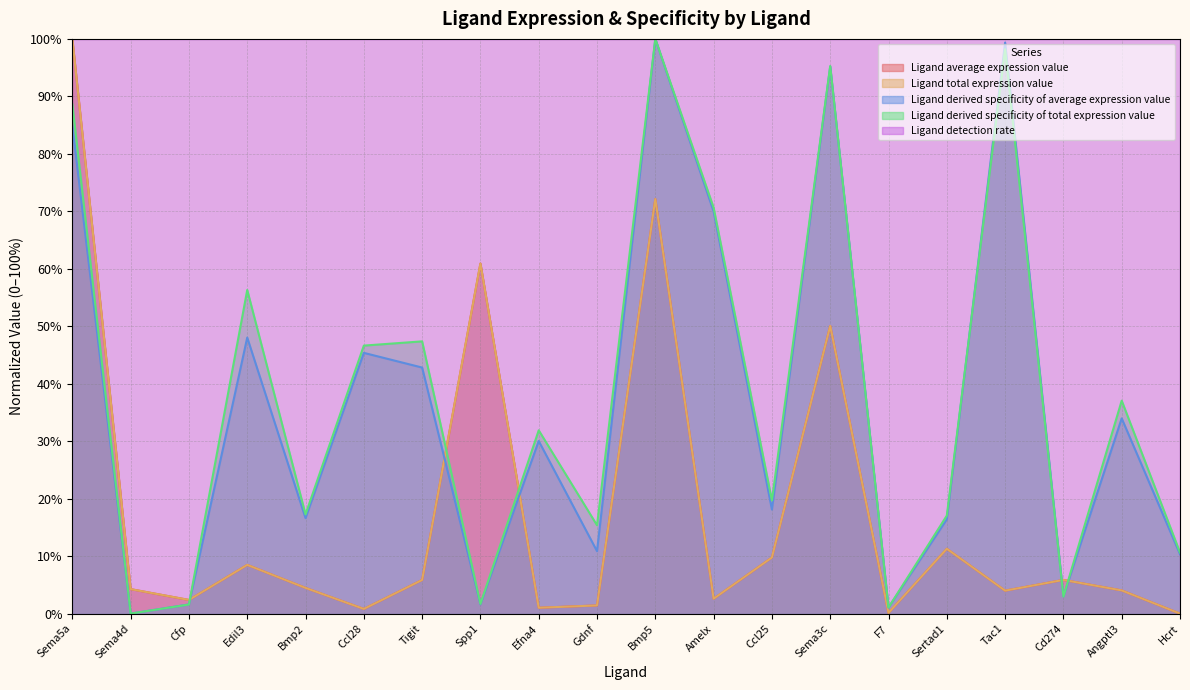

Which series has the largest range (max minus min)?

Ligand average expression value